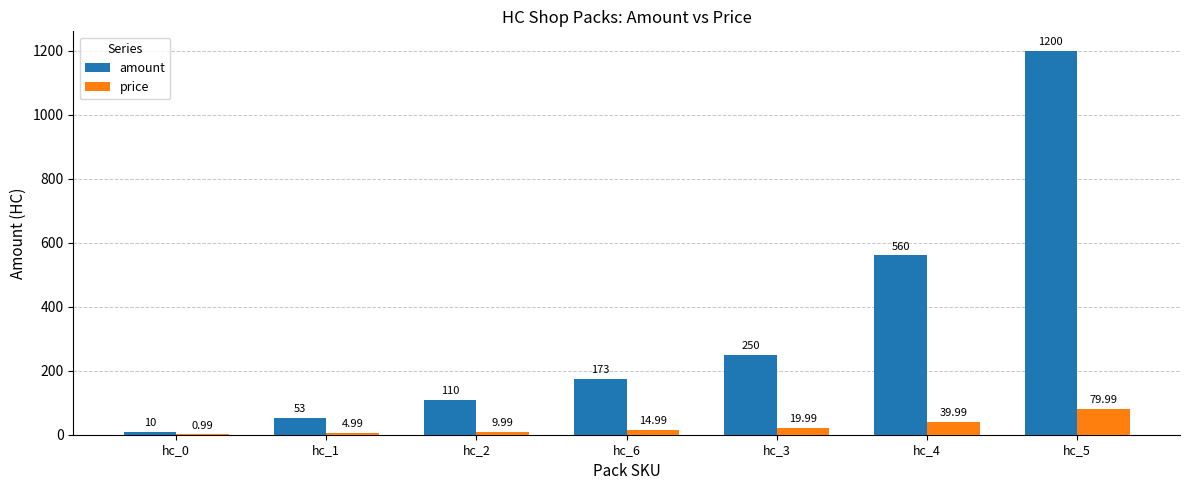

What is the total value across all series at hc_4?

600.0